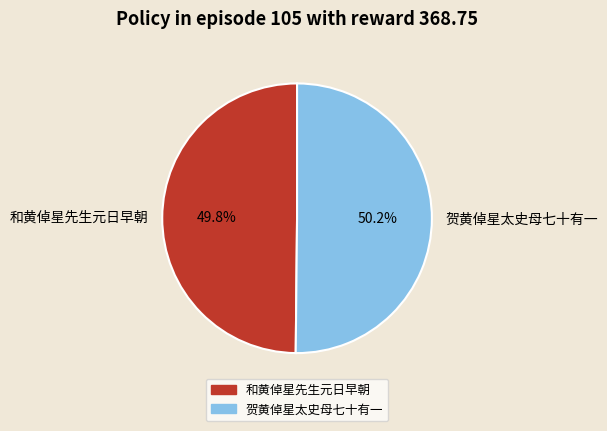

Does any single category account for the majority?

Yes